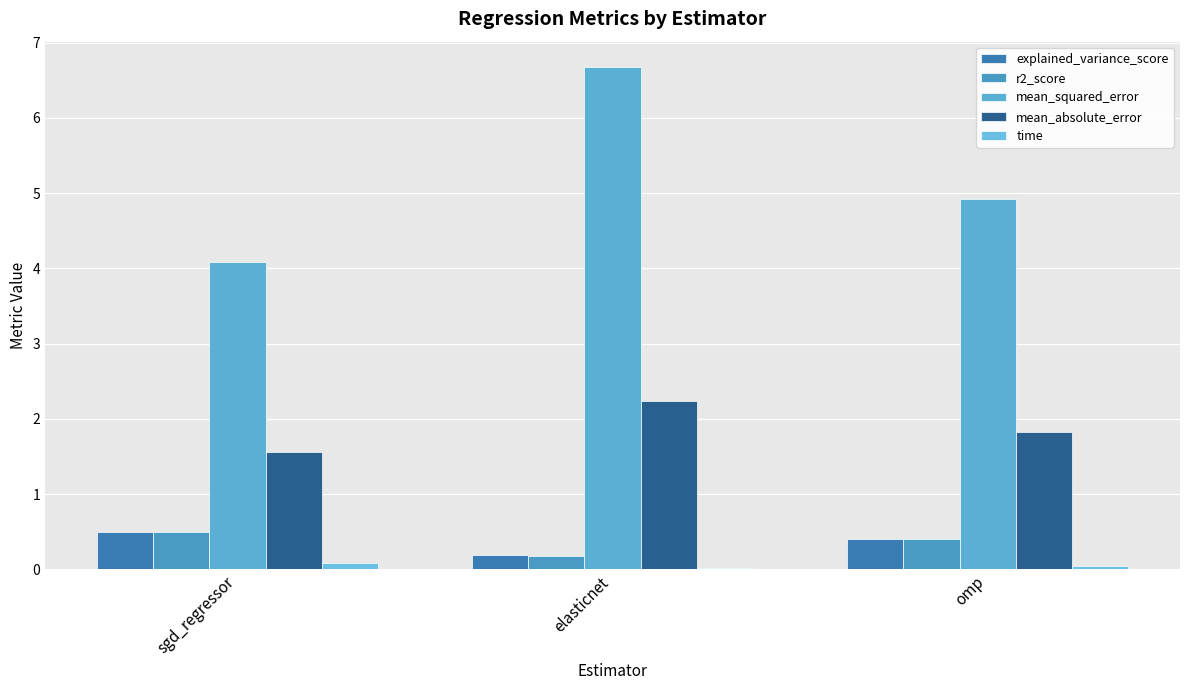

Which has a higher value, sgd_regressor or omp?

sgd_regressor